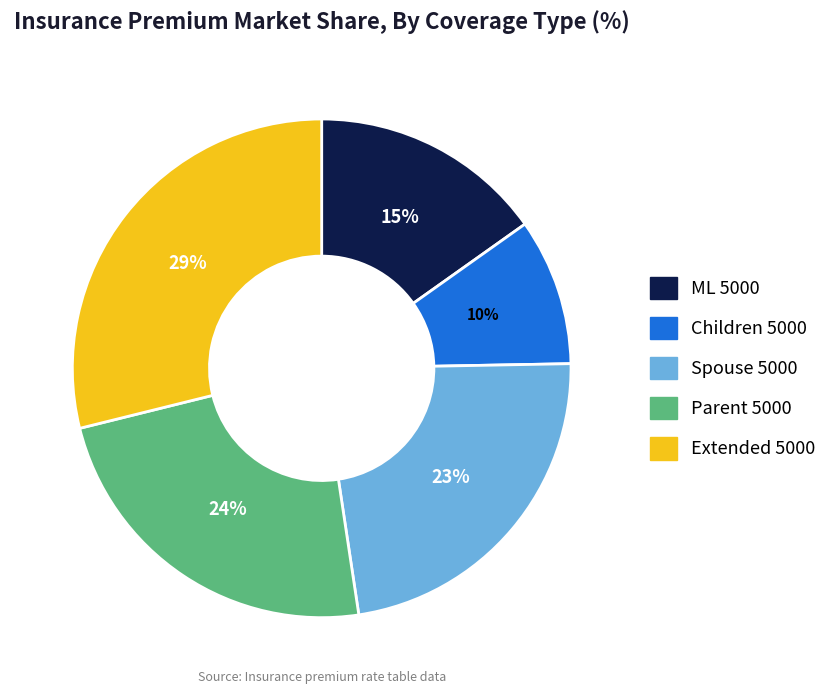

Is there a majority slice in this chart?

No